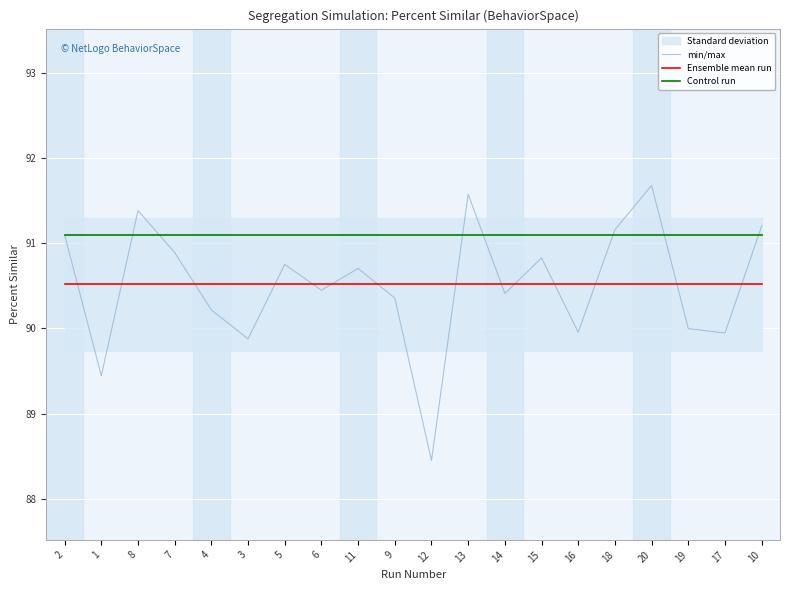

True or false: Ensemble mean run has a value of 32.0 at 20.

False